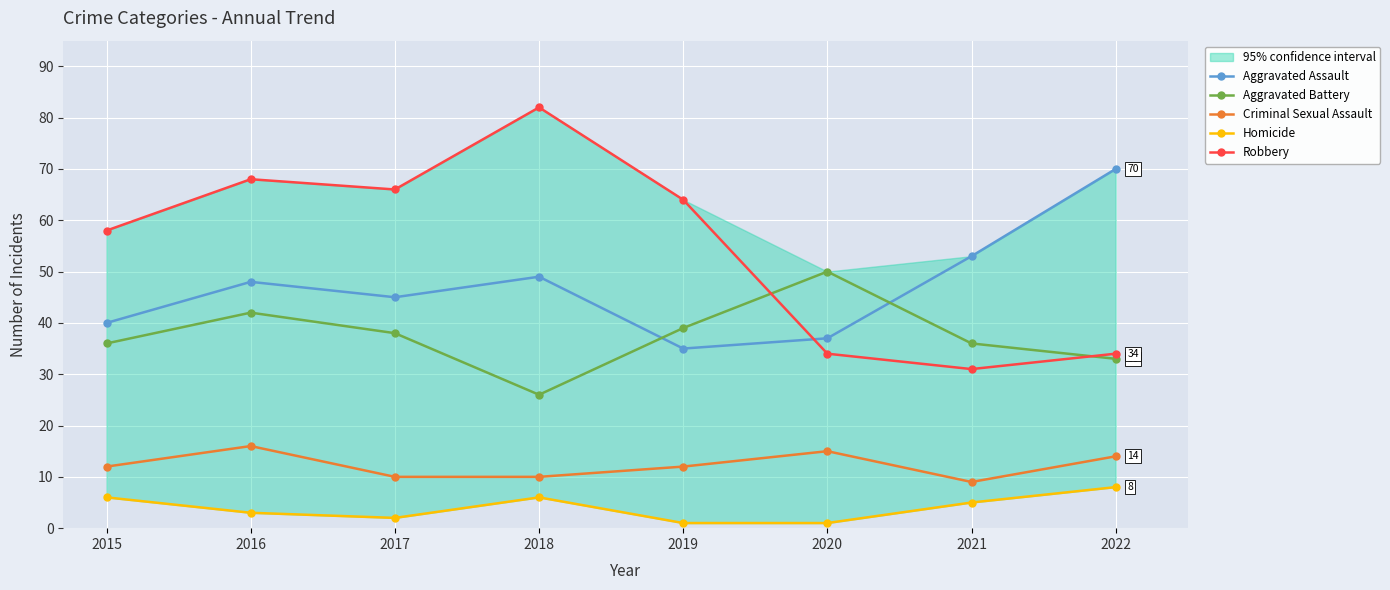

True or false: Criminal Sexual Assault has more than 2 interior local peaks.

False